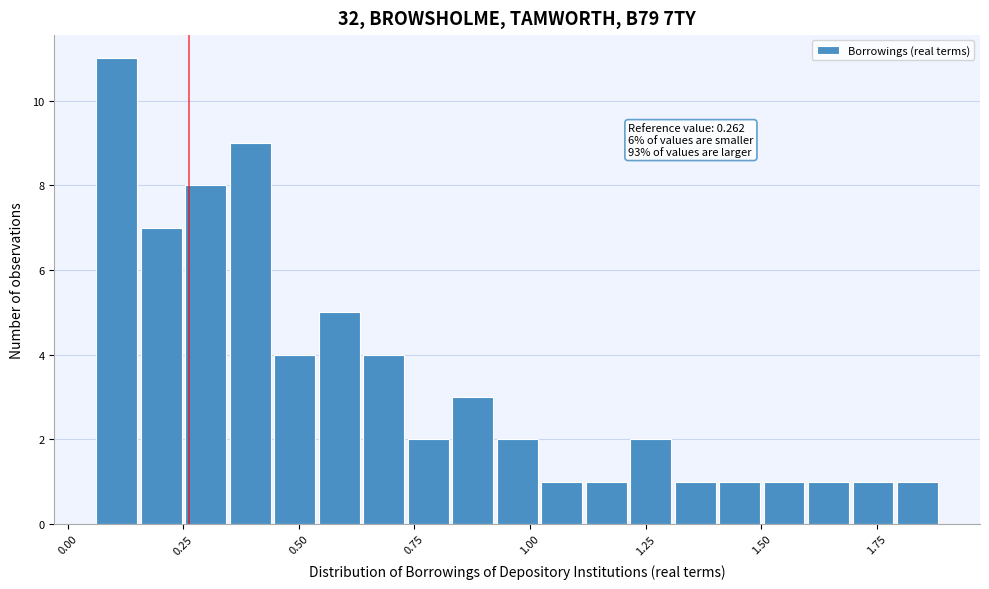

Read against the x-axis, roughly where is the centre of the tallest bar?

0.10